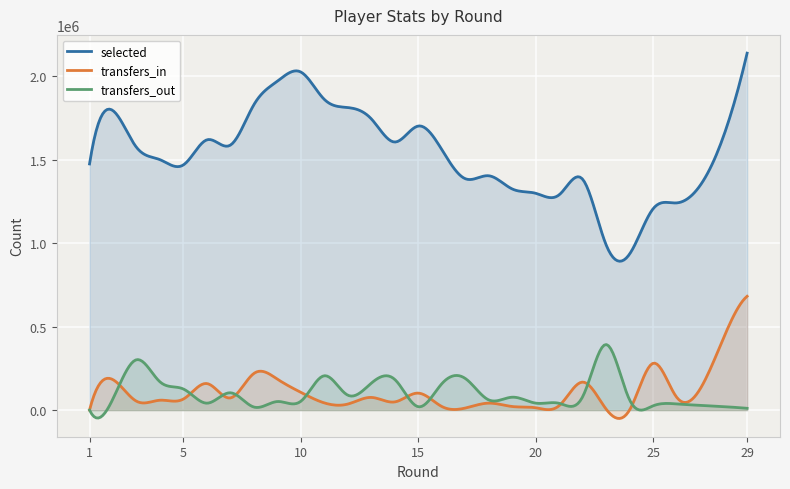

True or false: transfers_out and selected cross at least once.

False